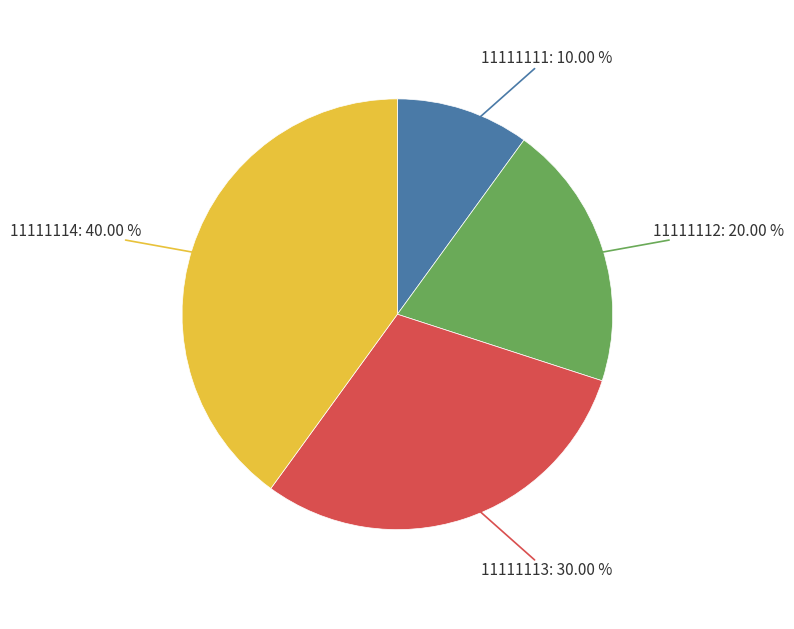

To the nearest percent, what is the difference between the largest and smallest slice percentages?

30%